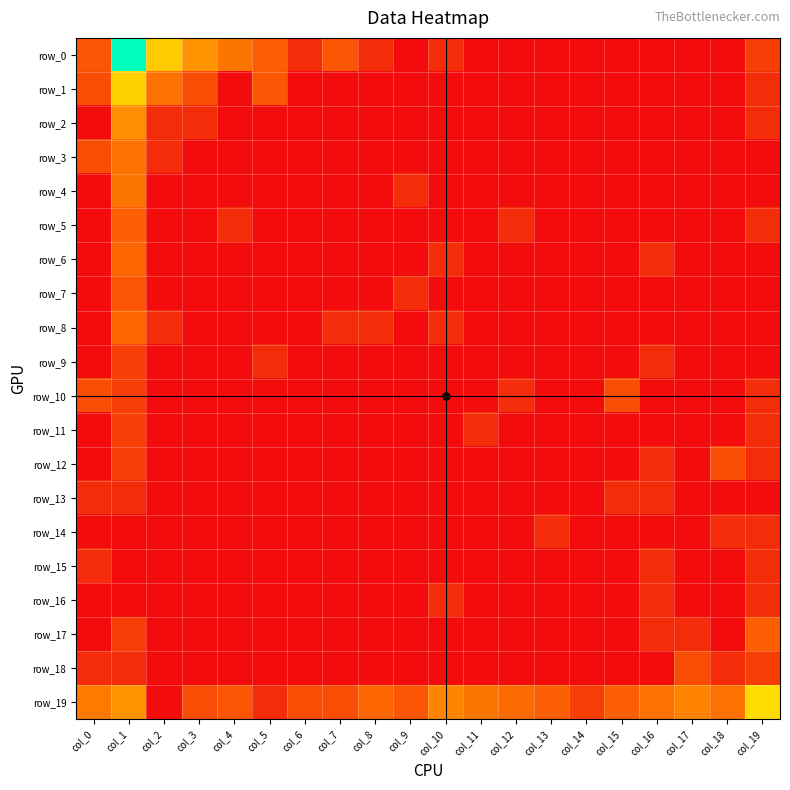

List the labels in order of row_9 value, largest first.

col_1, col_5, col_16, col_0, col_2, col_3, col_4, col_6, col_7, col_8, col_9, col_10, col_11, col_12, col_13, col_14, col_15, col_17, col_18, col_19